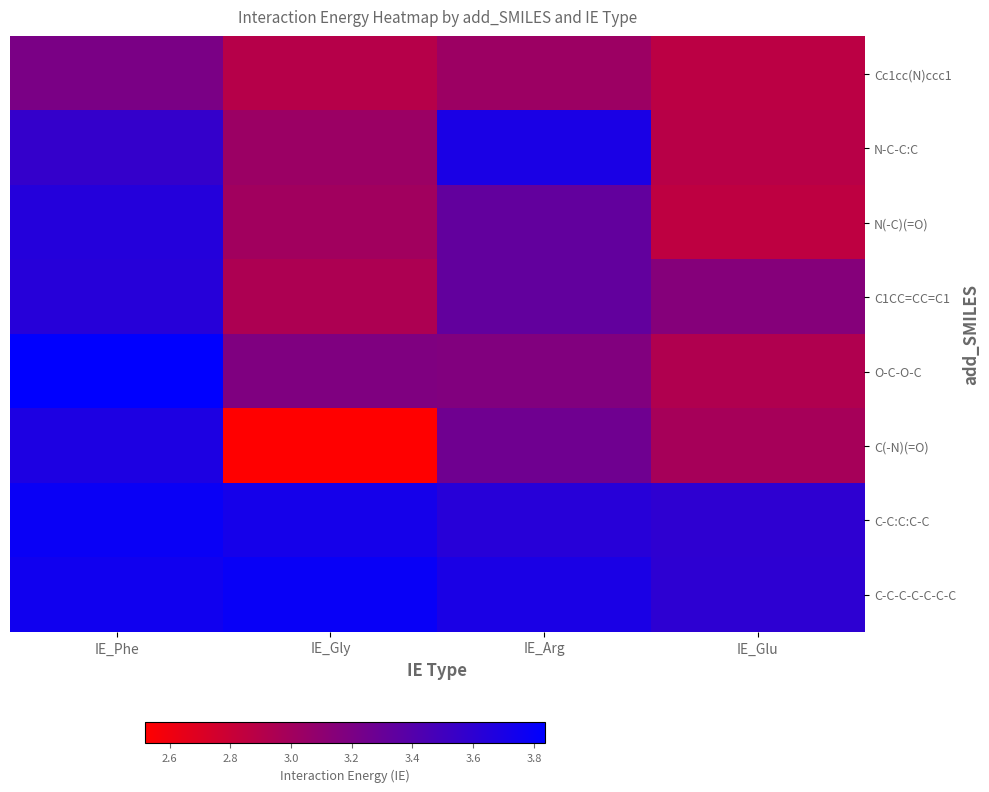

What is the spread (max minus min) of values at IE_Gly?

1.3